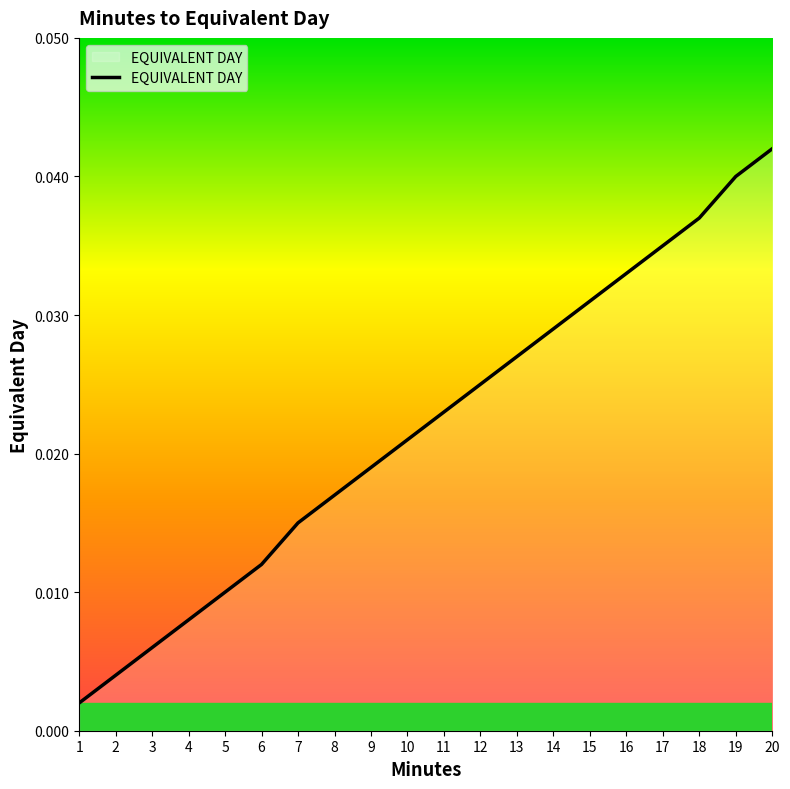

Rank the categories by value from lowest to highest.

1, 2, 3, 4, 5, 6, 7, 8, 9, 10, 11, 12, 13, 14, 15, 16, 17, 18, 19, 20